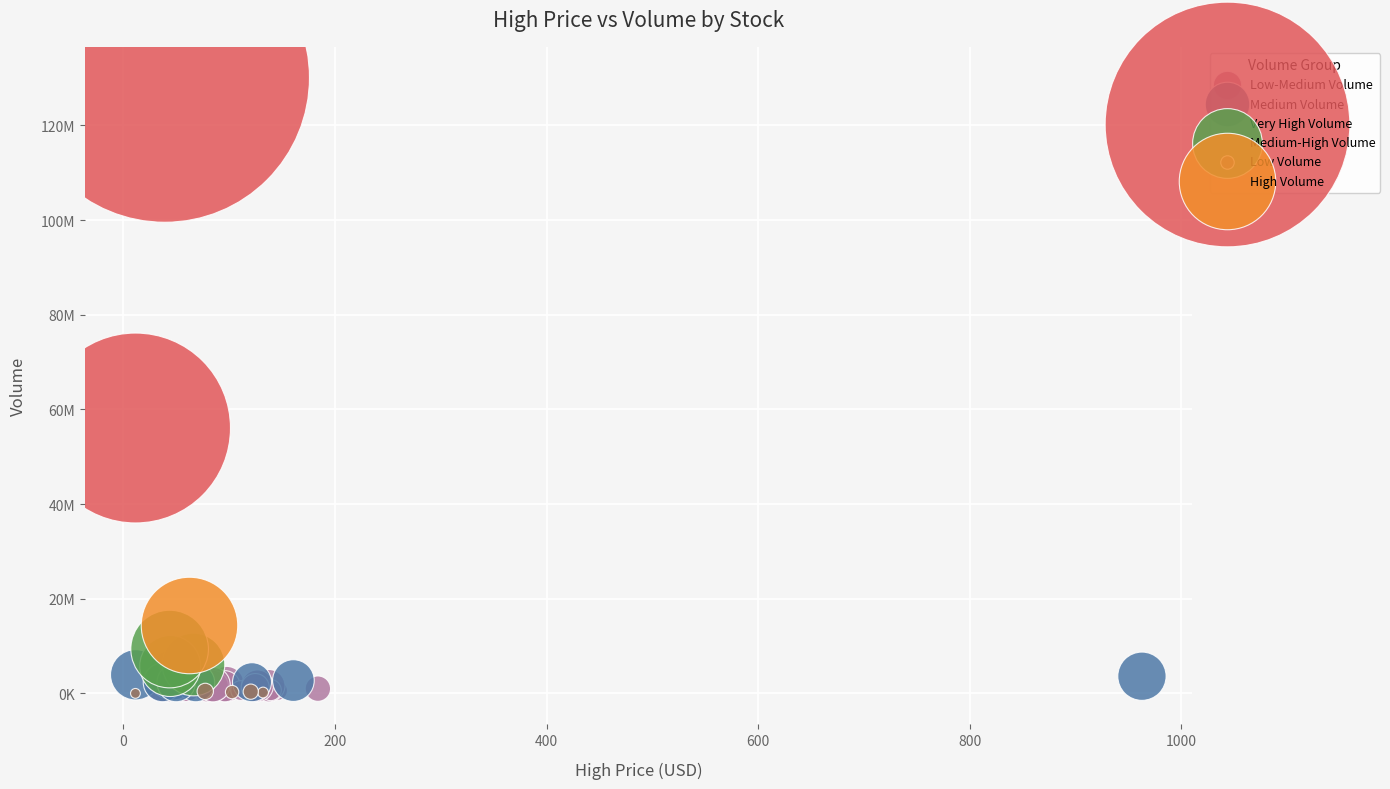

What are all the series names shown in the legend?

Low-Medium Volume, Medium Volume, Very High Volume, Medium-High Volume, Low Volume, High Volume